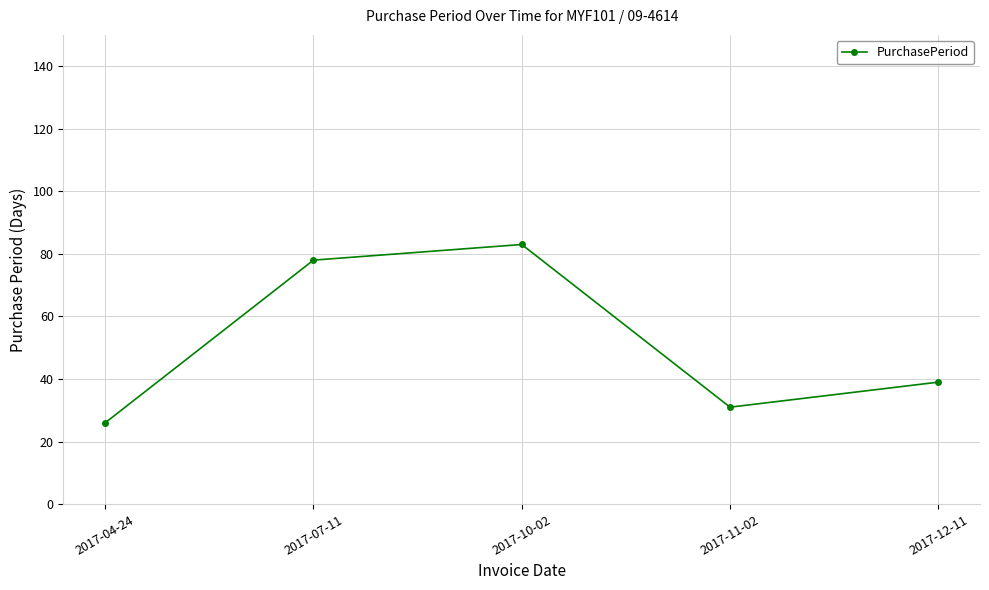

The value at 2017-12-11 is 57. True or false?

False